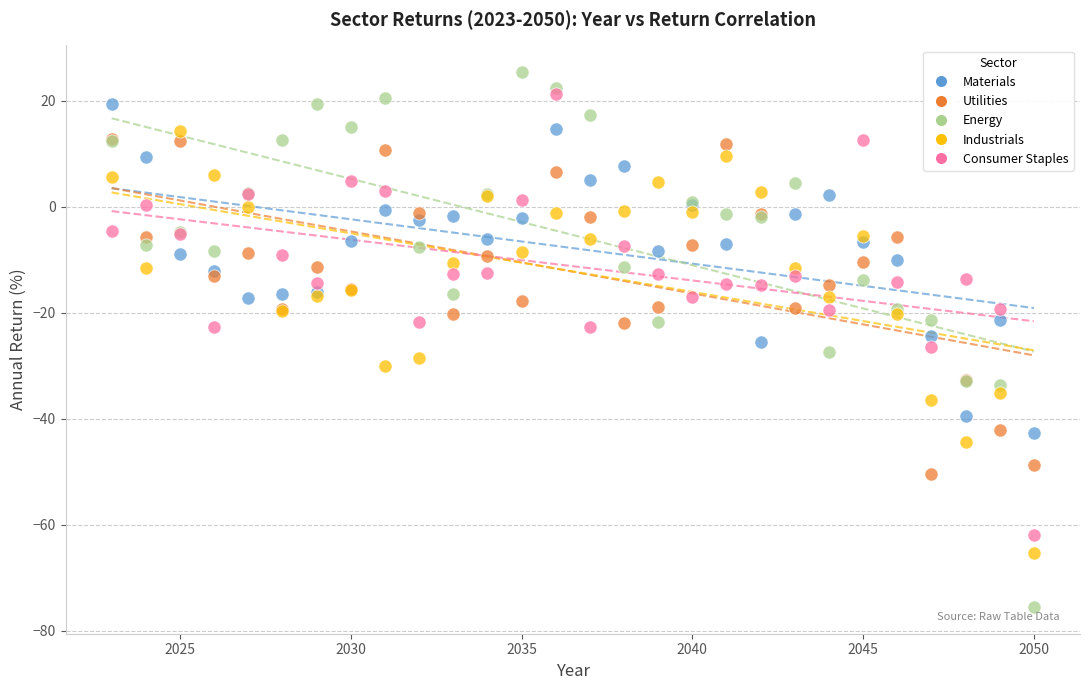

What are all the series names shown in the legend?

Materials, Utilities, Energy, Industrials, Consumer Staples